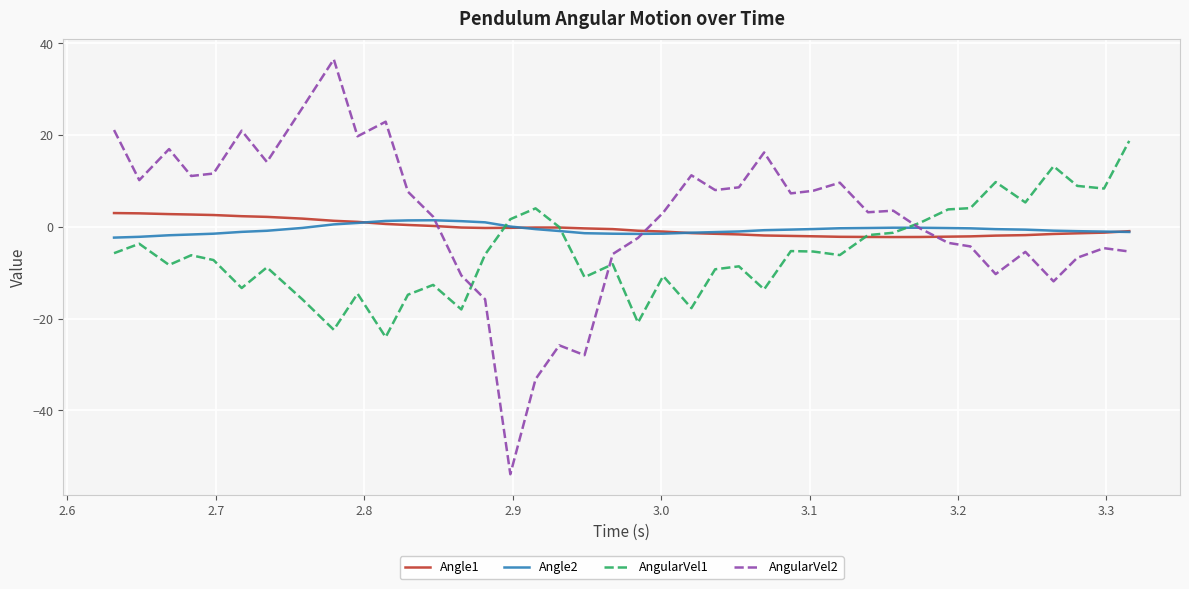

How many lines are shown in the chart?

4